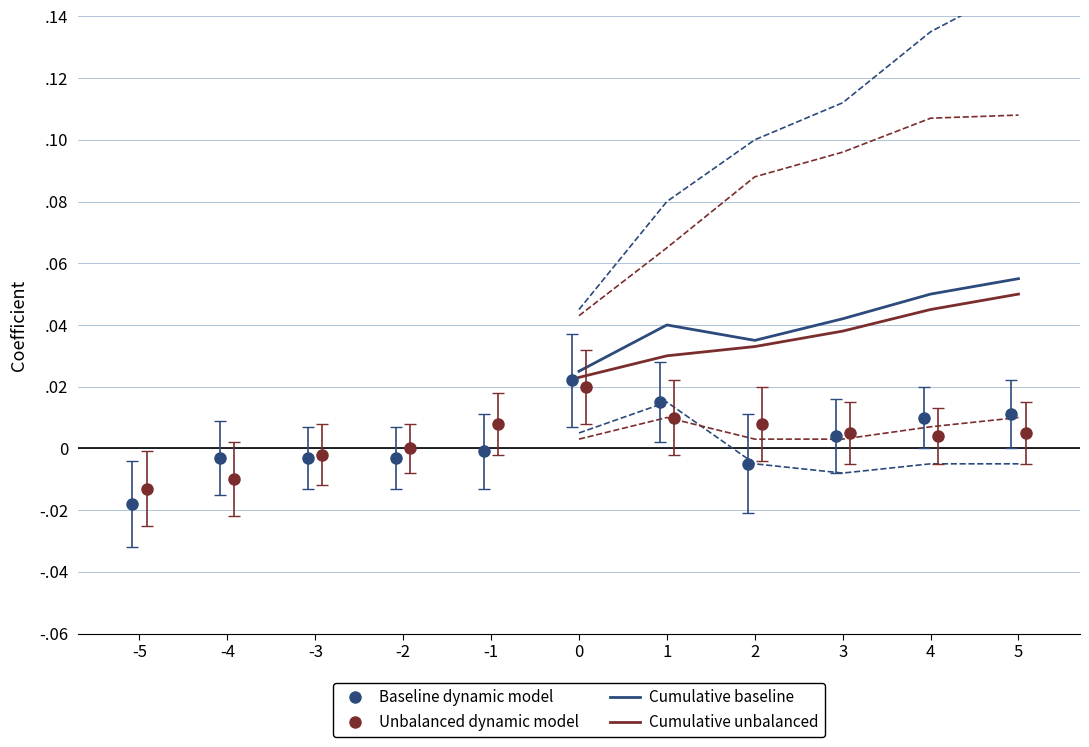

True or false: Cumulative unbalanced has a value of 0.0 at 4.

False